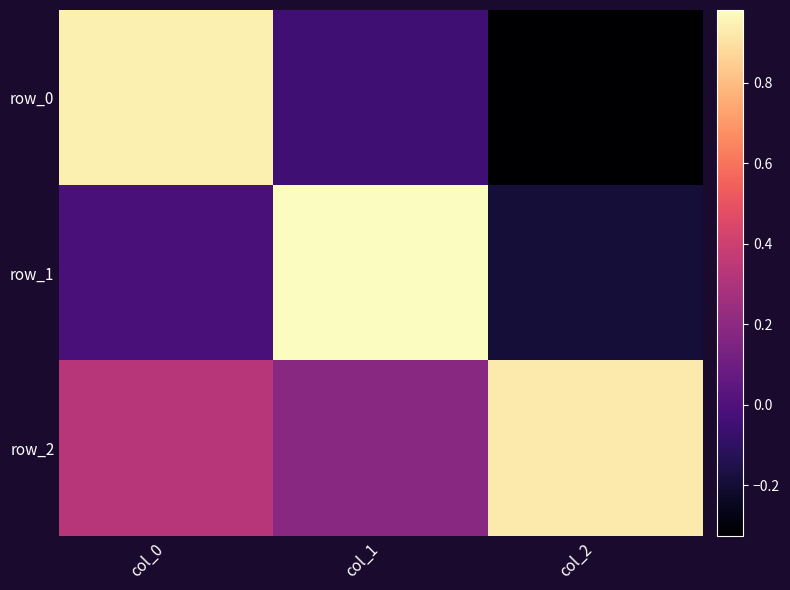

What is the difference between the maximum and minimum values in the row_0 series?

1.3